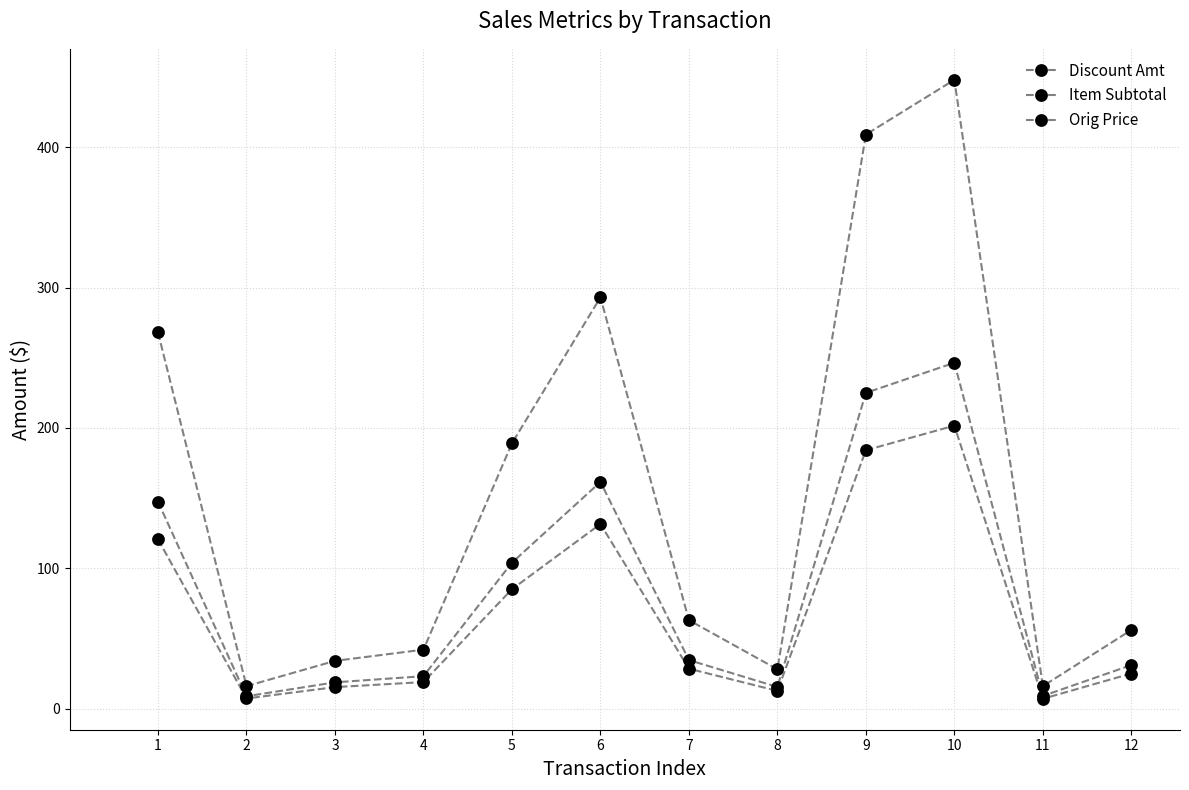

Where does the Item Subtotal series first go above 34?

1